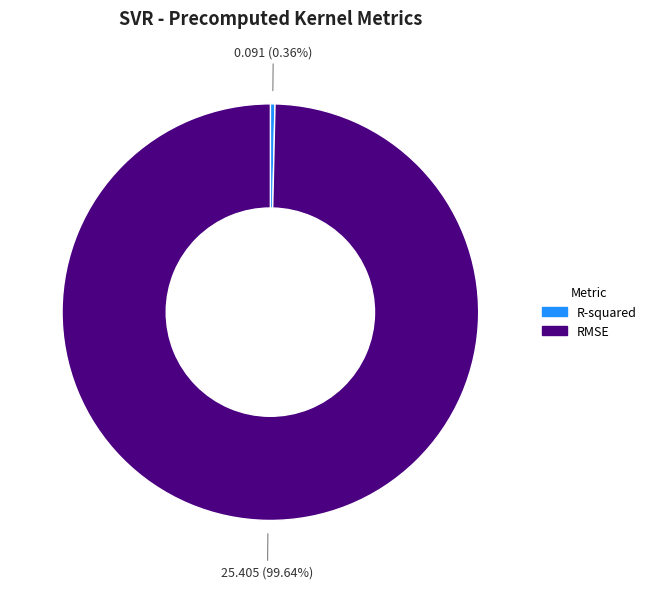

Which category has the biggest portion of the pie?

RMSE